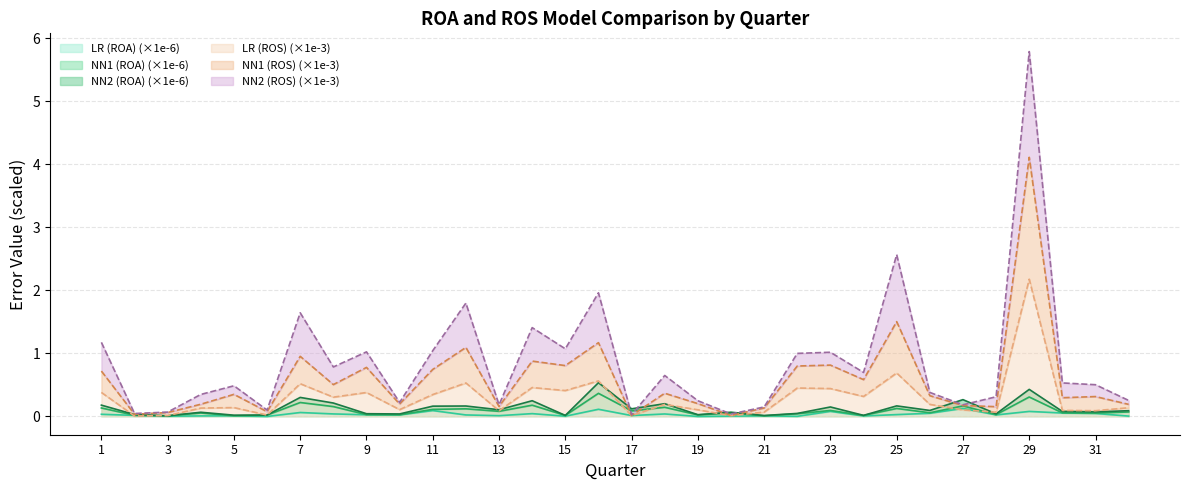

The LR (ROA) (×1e-6) series shows 0.1 at 27. True or false?

True